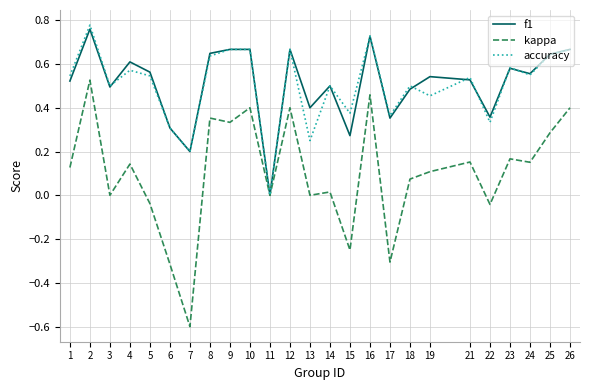

At which category does the chart reach its minimum across all series?

7